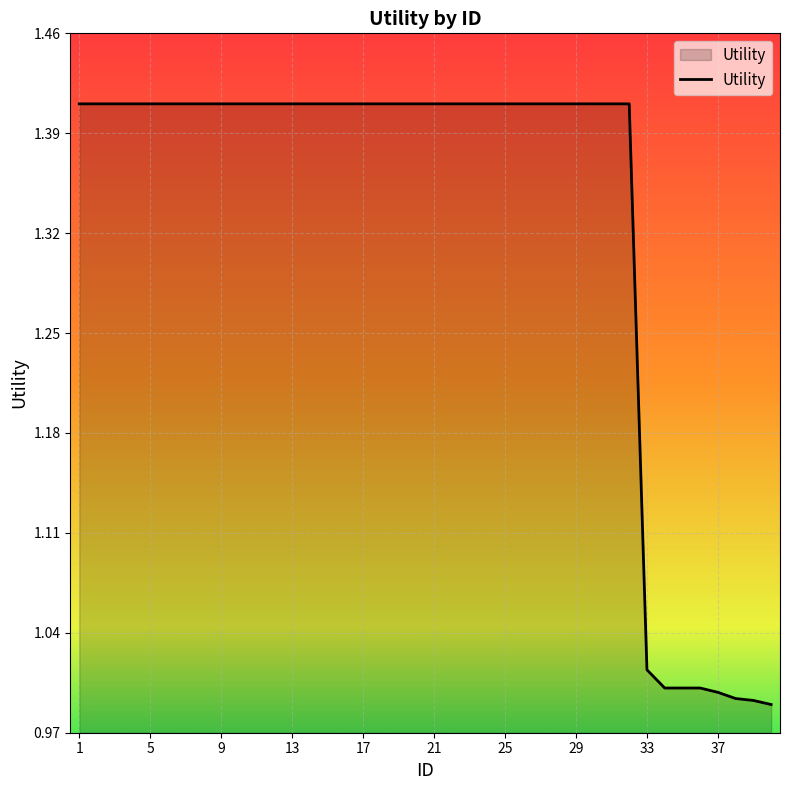

Where does the data first go above 1?

1